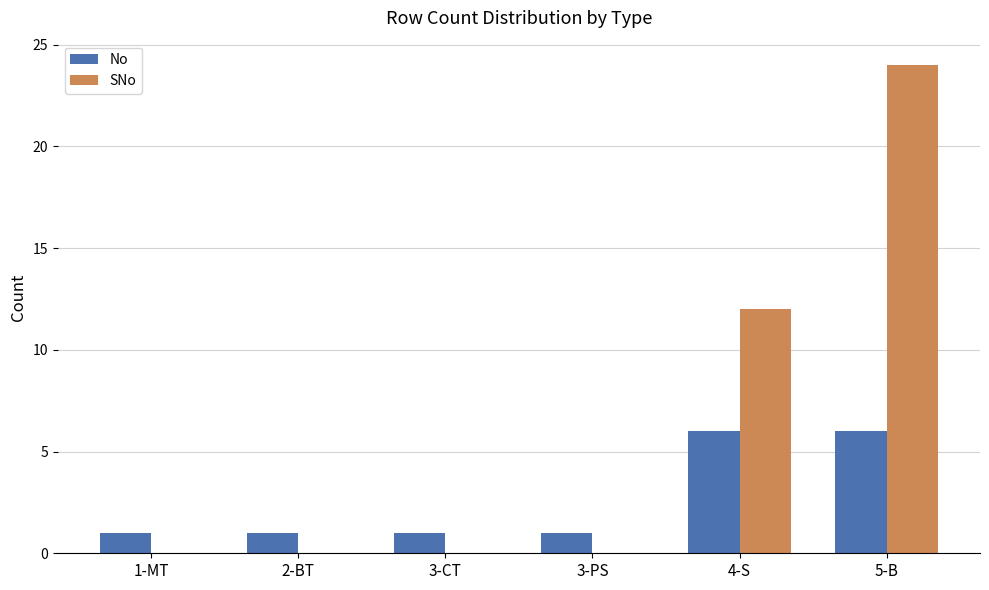

Reading left to right, list all the values displayed in this chart.

No: 1-MT=1	2-BT=1	3-CT=1	3-PS=1	4-S=6	5-B=6
SNo: 1-MT=0	2-BT=0	3-CT=0	3-PS=0	4-S=12	5-B=24